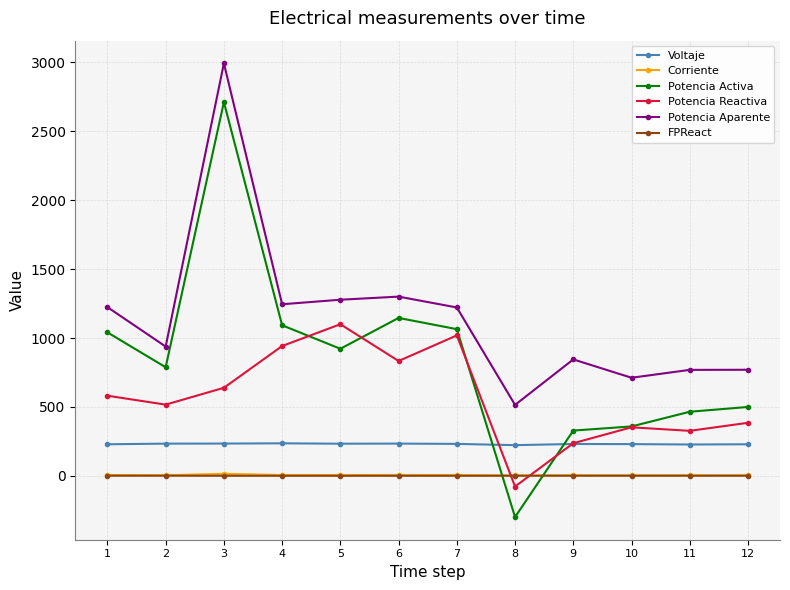

What is the value of the Corriente point at the 11th from the left?

3.7